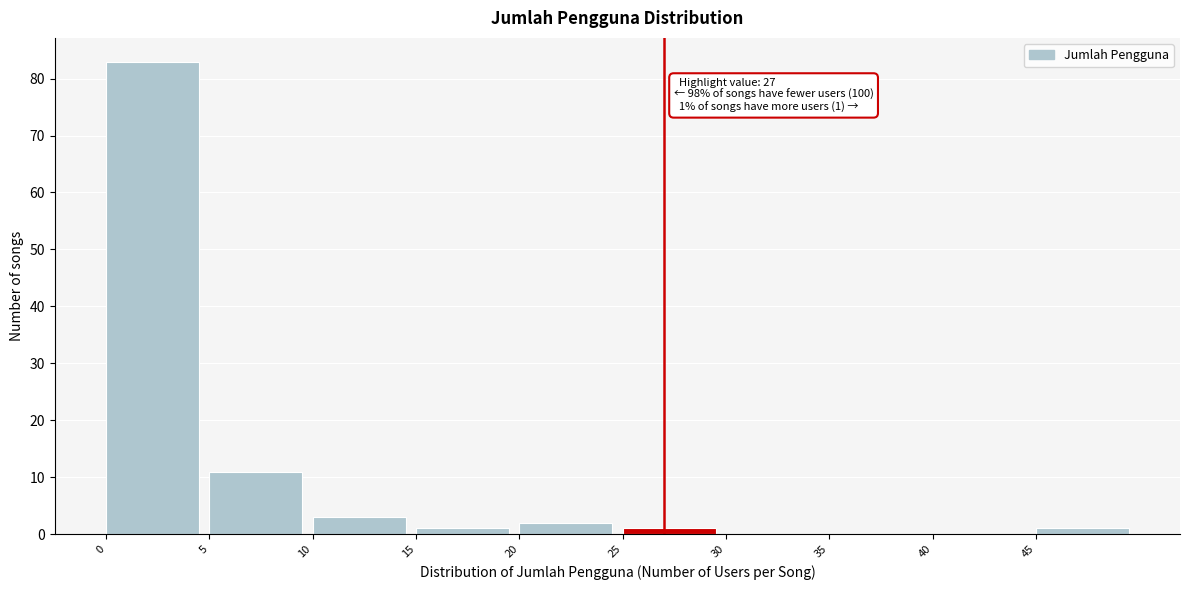

Which range on the x-axis has the tallest bar?

0 to 5